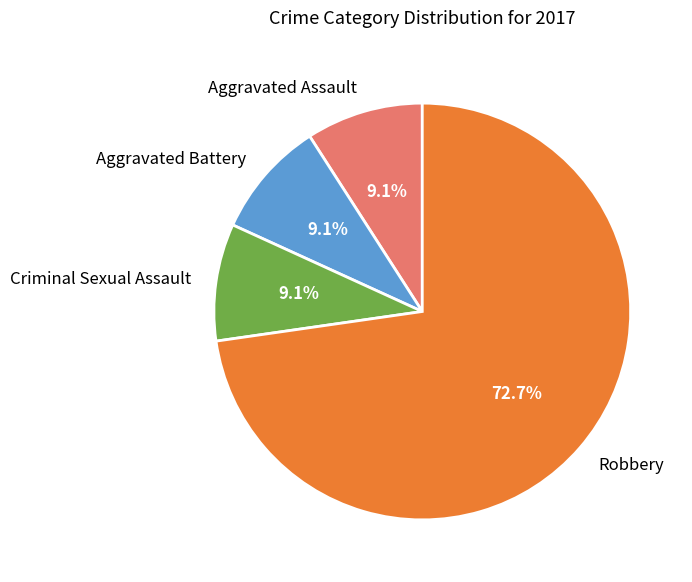

How much of the chart is everything except Aggravated Assault?

90.9%